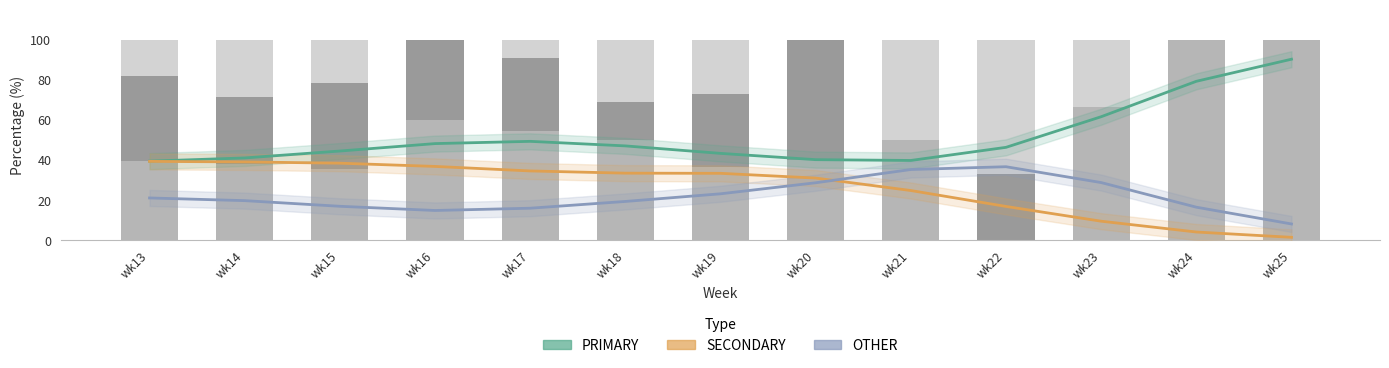

True or false: OTHER trend has a value of 9.9 at wk20.

False